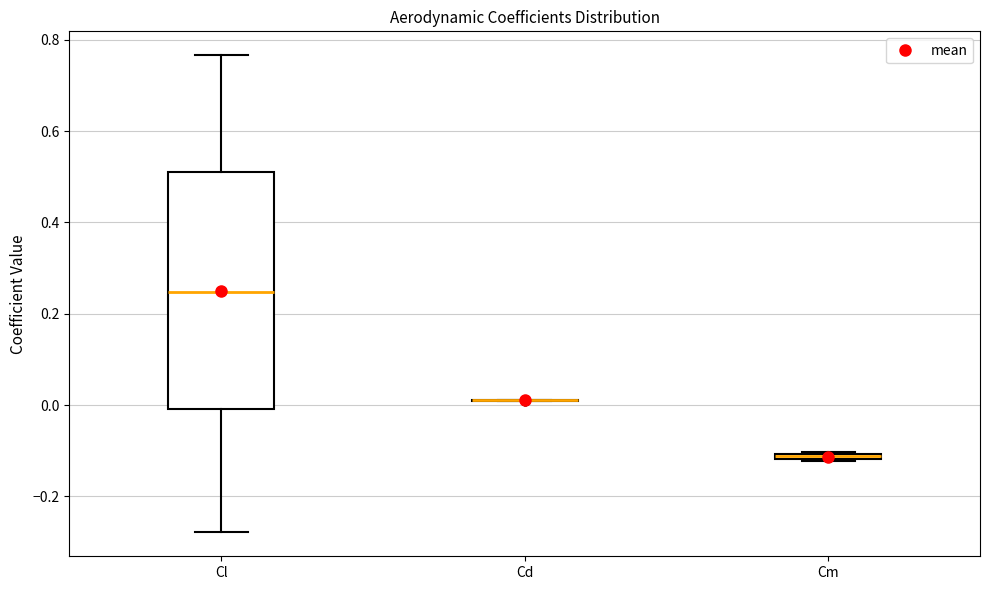

Where is the lower edge of the box for Cm on the y-axis? The values are not printed on the chart, so give them approximately, as read against the axis.

-0.12